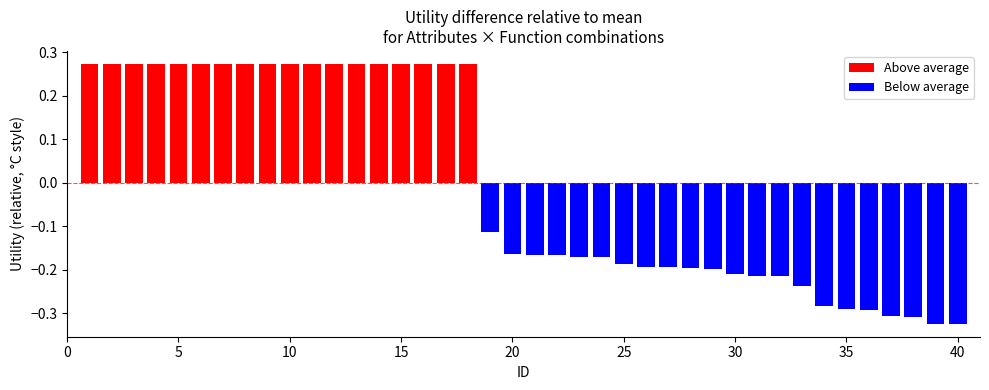

Reading left to right, what are all the values shown in this chart?

Above average: 0.3	0.3	0.3	0.3	0.3	0.3	0.3	0.3	0.3	0.3	0.3	0.3	0.3	0.3	0.3	0.3	0.3	0.3	0.0	0.0	0.0	0.0	0.0	0.0	0.0	0.0	0.0	0.0	0.0	0.0	0.0	0.0	0.0	0.0	0.0	0.0	0.0	0.0	0.0	0.0
Below average: 0.0	0.0	0.0	0.0	0.0	0.0	0.0	0.0	0.0	0.0	0.0	0.0	0.0	0.0	0.0	0.0	0.0	0.0	-0.1	-0.2	-0.2	-0.2	-0.2	-0.2	-0.2	-0.2	-0.2	-0.2	-0.2	-0.2	-0.2	-0.2	-0.2	-0.3	-0.3	-0.3	-0.3	-0.3	-0.3	-0.3